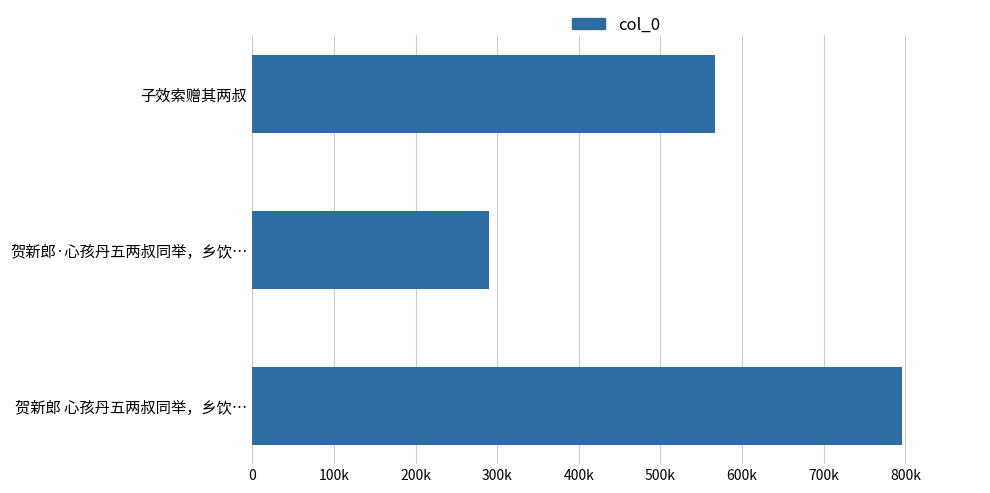

Does the chart contain any negative values?

No